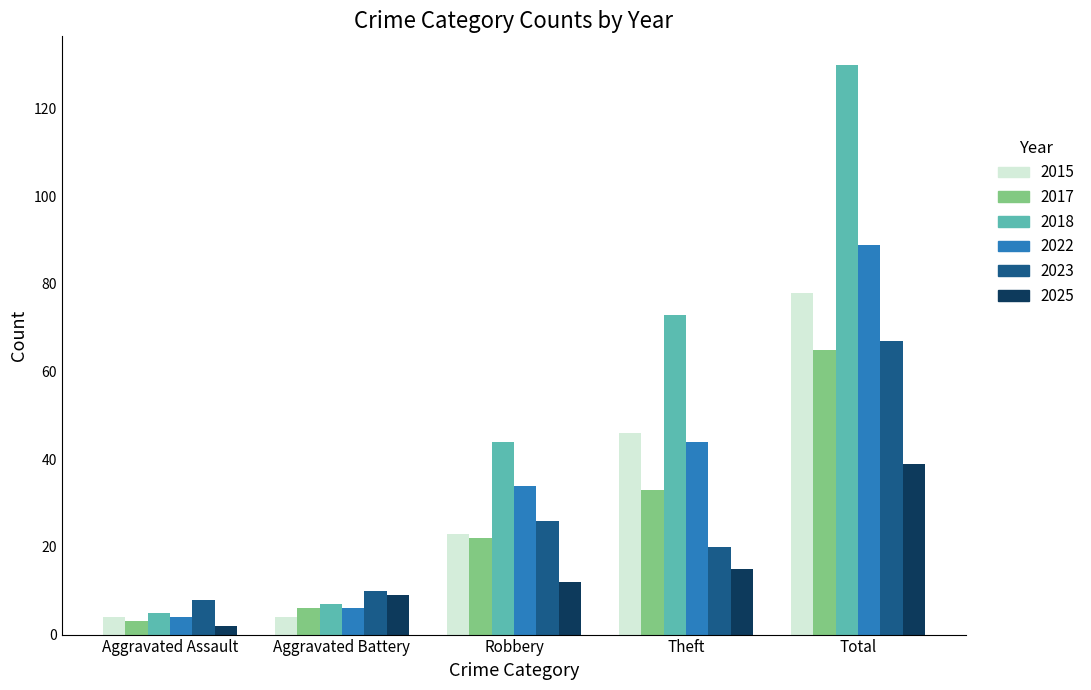

The value of 2017 at Robbery is 22. True or false?

True